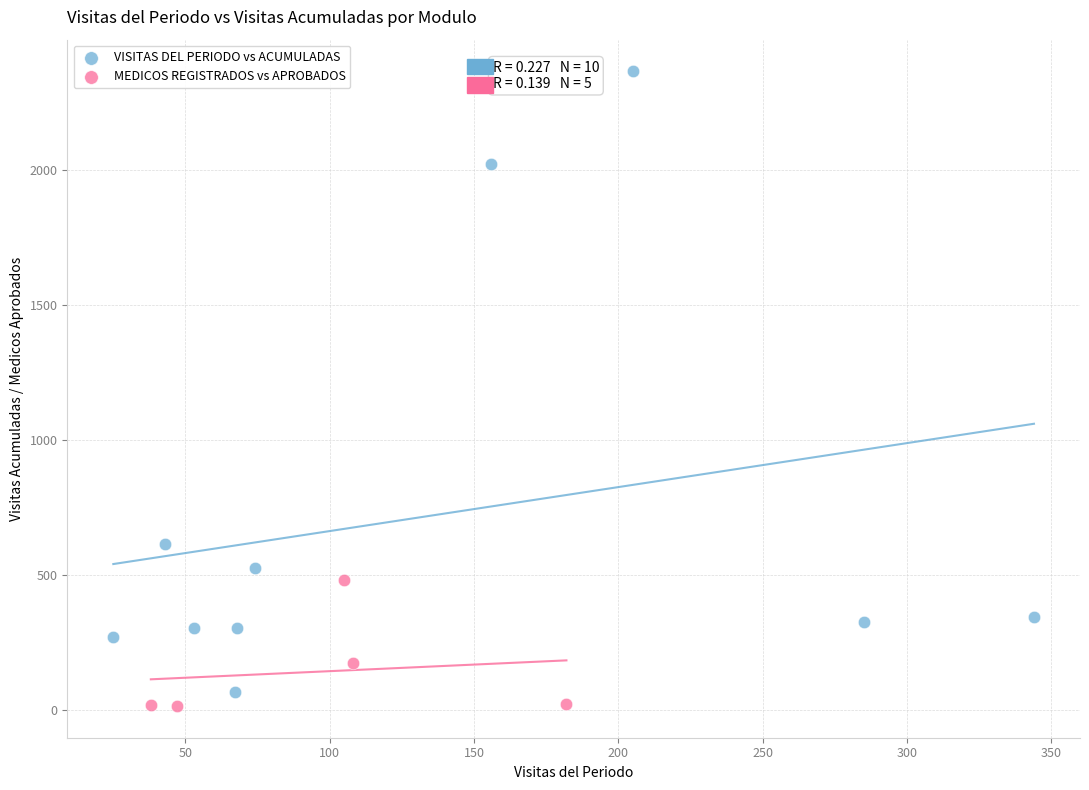

Which series has the widest spread of Y values?

VISITAS DEL PERIODO vs ACUMULADAS